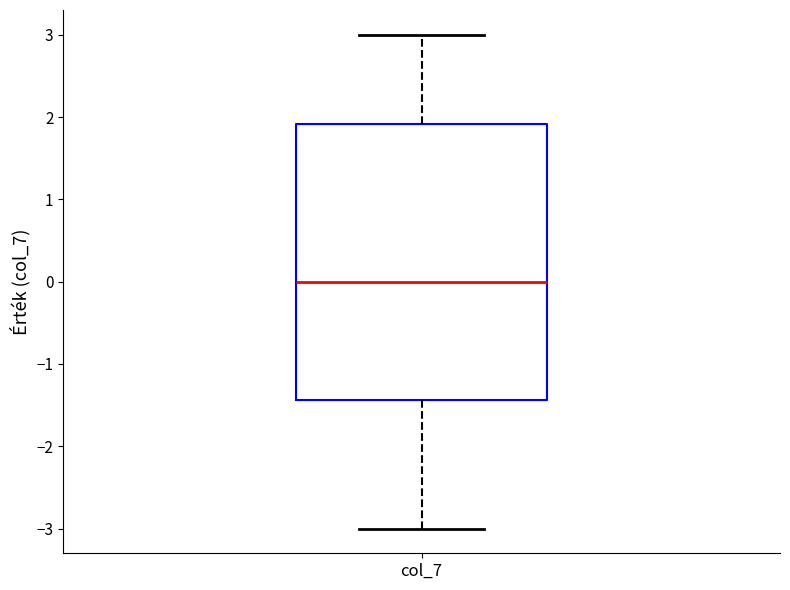

Transcribe this box plot: give where the median line is, the range the box spans, and where the two whiskers end, as read against the y-axis. The values are not printed on the chart, so give them approximately, as read against the axis.

median 0.0, box -1.4 to 1.9, whiskers -3.0 to 3.0